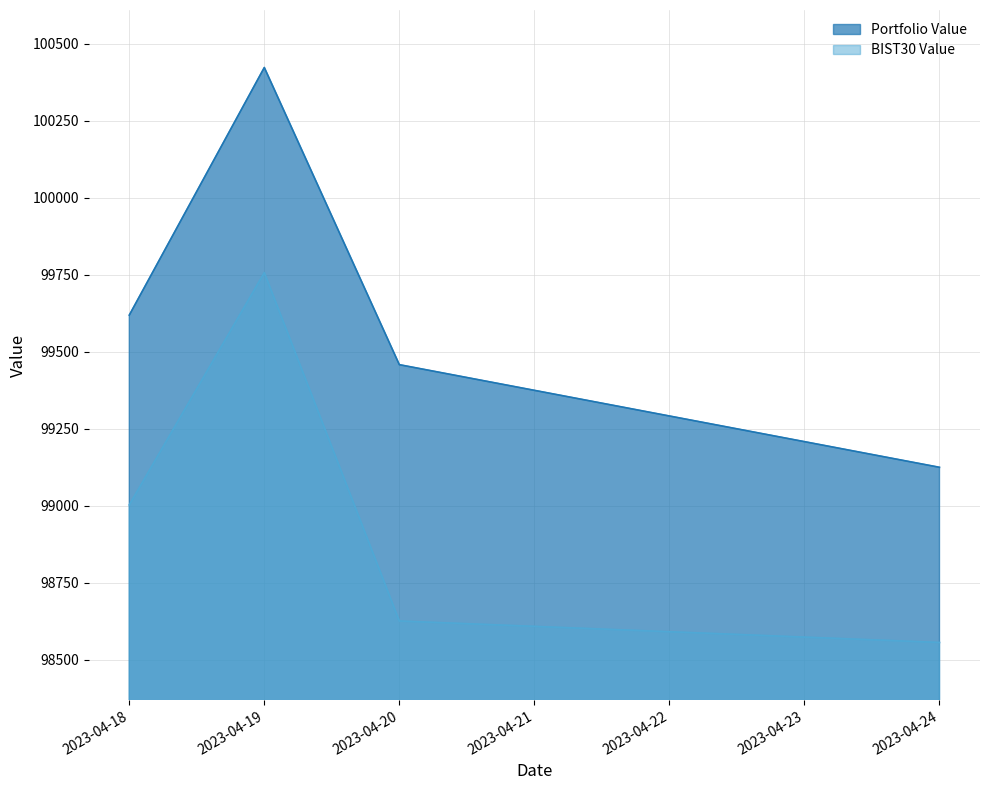

What is the sum of the BIST30 Value values at 2023-04-18 and 2023-04-24?

197557.7